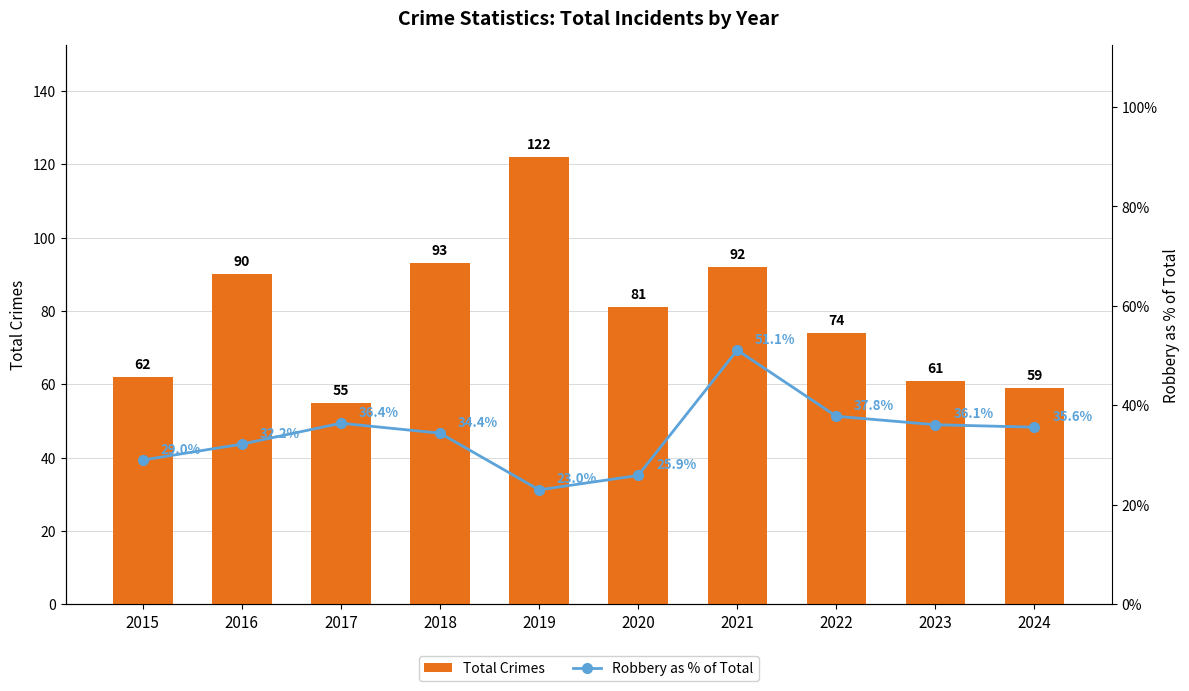

Which series has the largest total across all categories?

Total Crimes